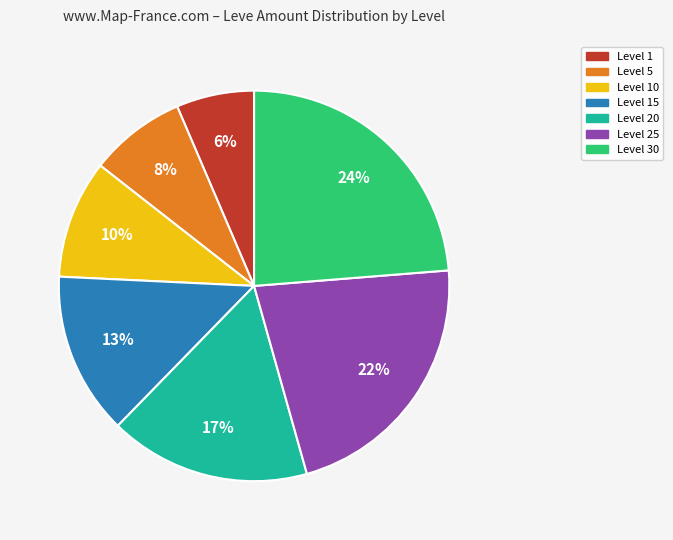

Is there any slice that represents more than half of the pie?

No